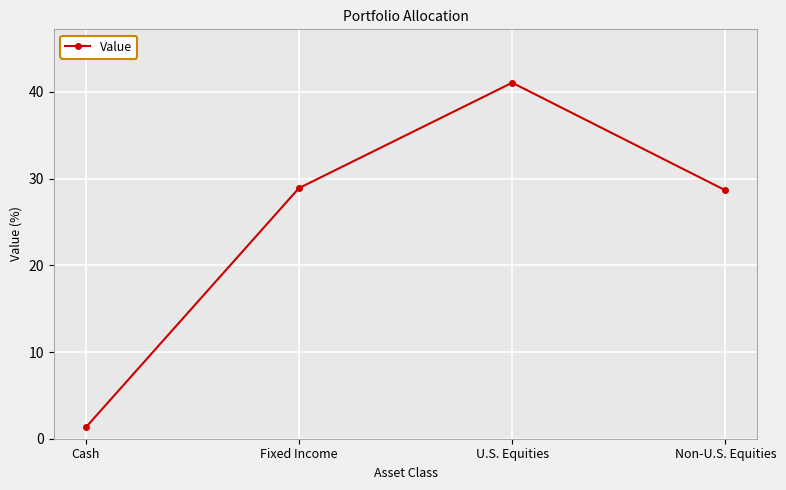

What is the sum of all values?

99.9